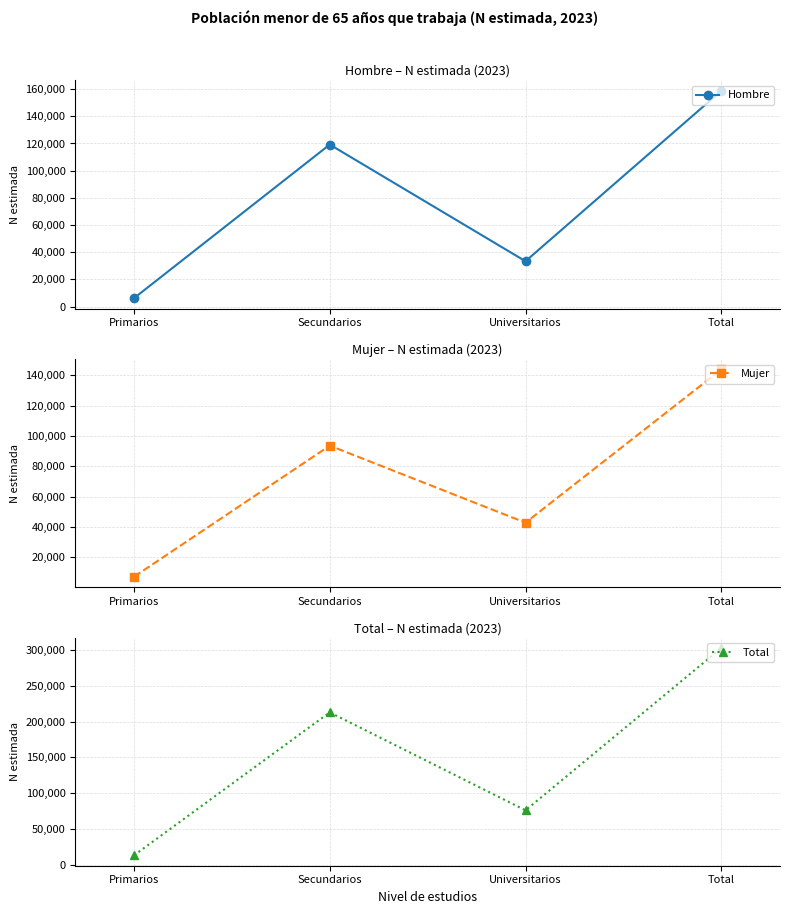

Count the number of data series in this chart.

3